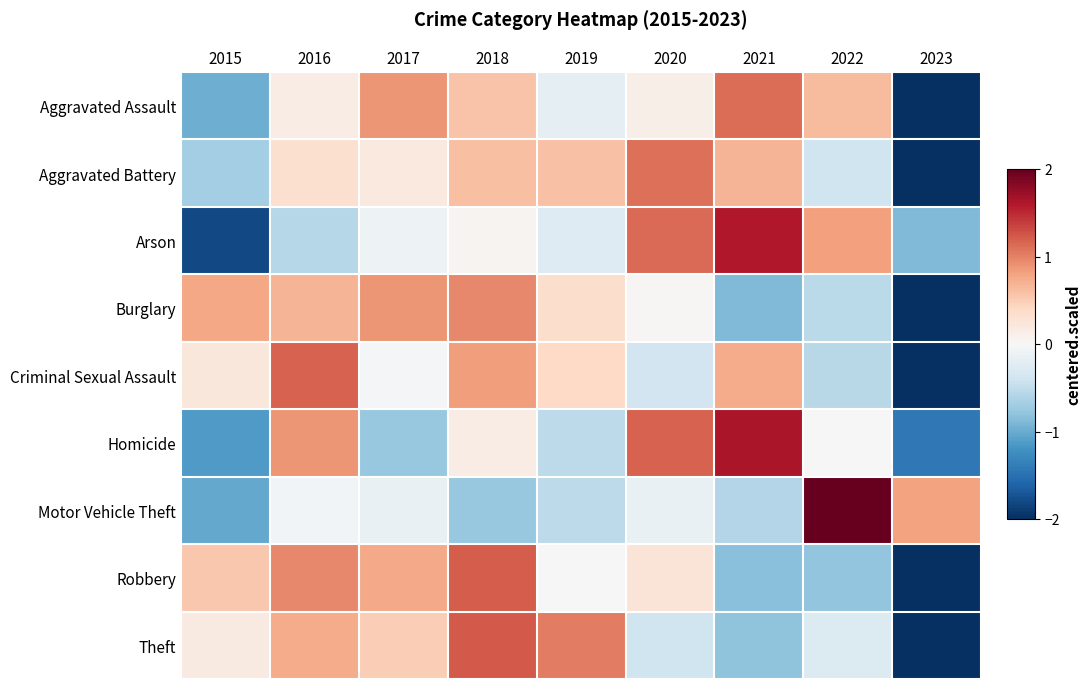

Which has a higher value, 2016 or 2019?

2016